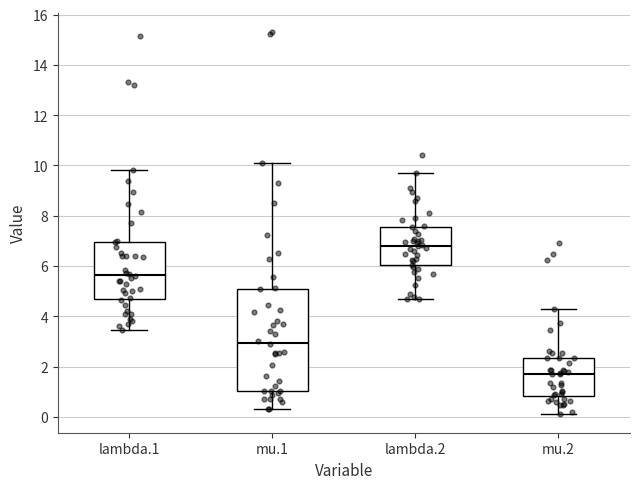

Reading left to right, read every box against the y-axis: the position of its median line, the range the box covers, and the ends of its whiskers. The values are not printed on the chart, so give them approximately, as read against the axis.

lambda.1: median 5.6, box 4.6 to 7.0, whiskers 3.4 to 9.8
mu.1: median 3.0, box 1.0 to 5.0, whiskers 0.2 to 10.0
lambda.2: median 6.8, box 6.0 to 7.6, whiskers 4.6 to 9.6
mu.2: median 1.8, box 0.8 to 2.4, whiskers 0.2 to 4.2